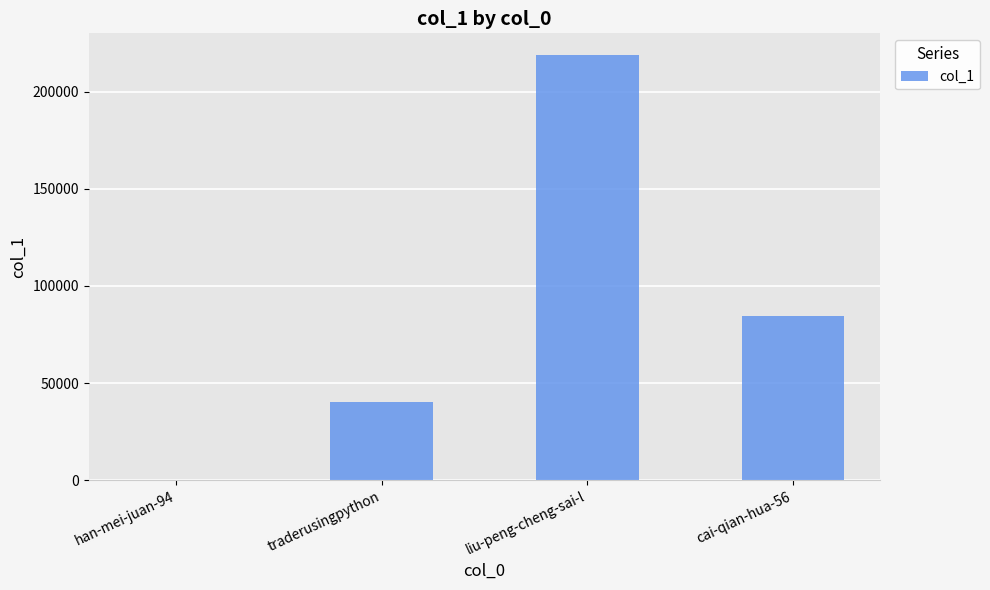

What is the sum of all values?

344001